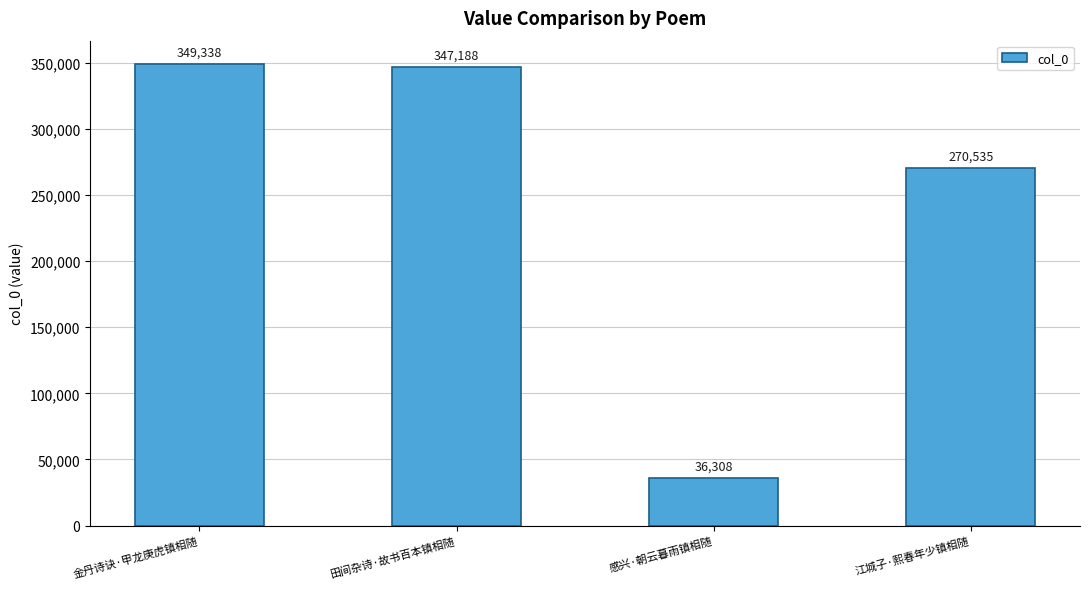

Where is the data nearest to the value 192823?

江城子·熙春年少镇相随